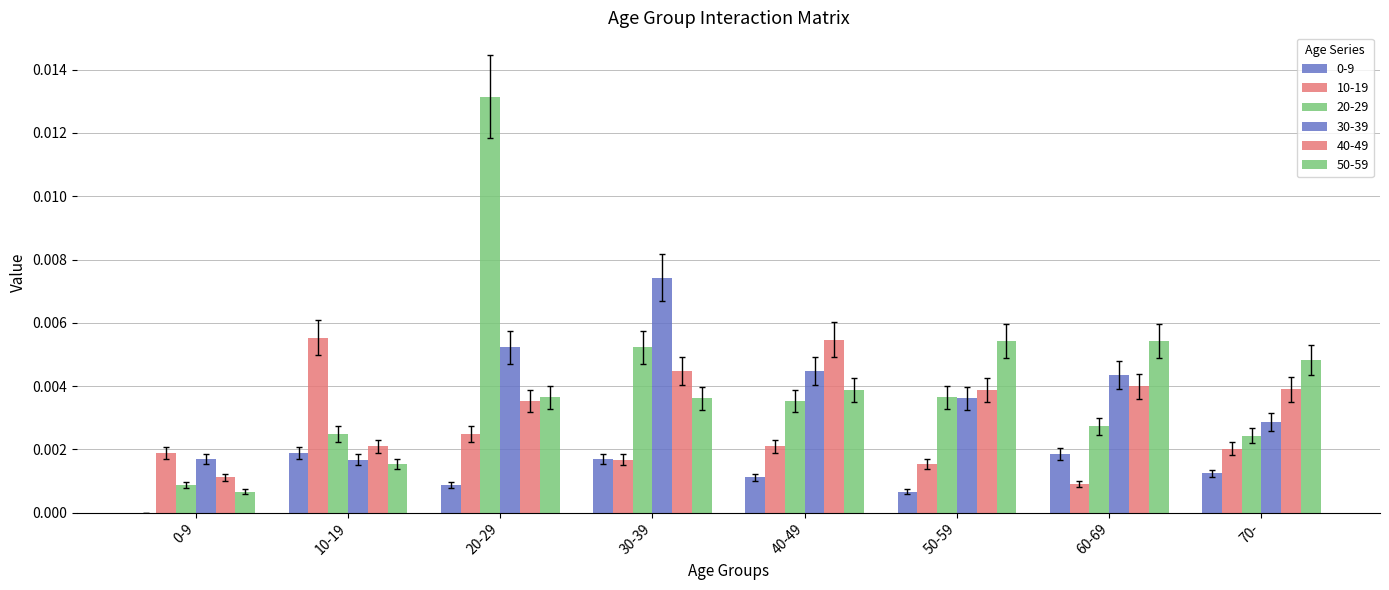

How many groups of bars are there?

8